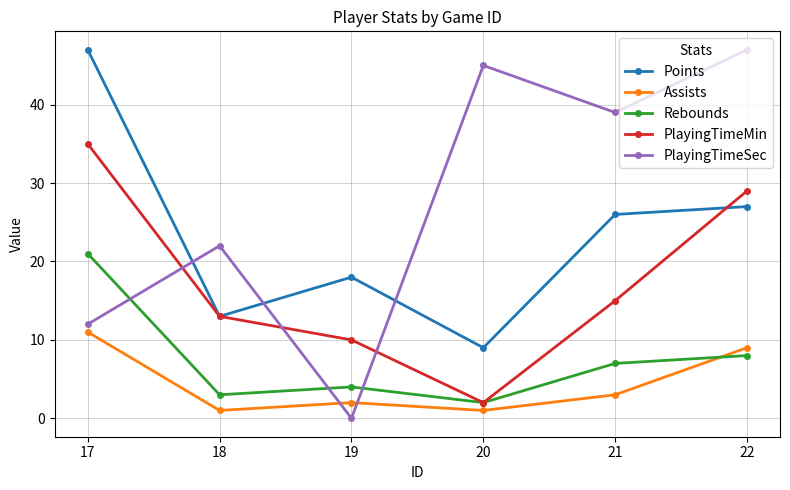

How many interior local peaks does the Rebounds series have?

1